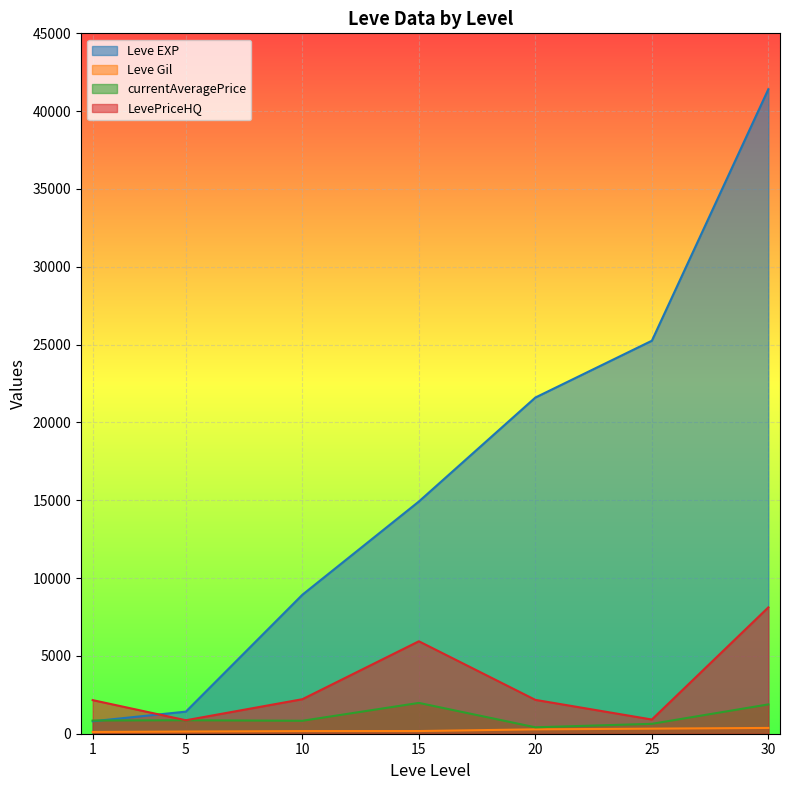

Reading right to left, list all the values displayed in this chart.

Leve EXP: 30=41410.0	25=25250.0	20=21600.0	15=14920.0	10=8930.0	5=1420.0	1=800.0
Leve Gil: 30=372.0	25=326.0	20=281.0	15=172.0	10=169.0	5=140.0	1=113.0
currentAveragePrice: 30=1883.4	25=635.8	20=412.5	15=1980.0	10=831.1	5=865.7	1=847.4
LevePriceHQ: 30=8118.5	25=912.5	20=2175.0	15=5940.0	10=2217.8	5=865.7	1=2159.5